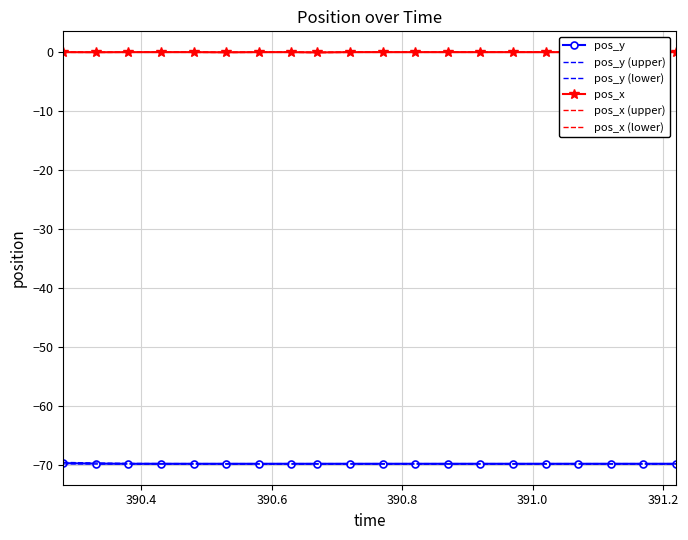

Is it true that pos_y equals -18.1 at 390.4?

False